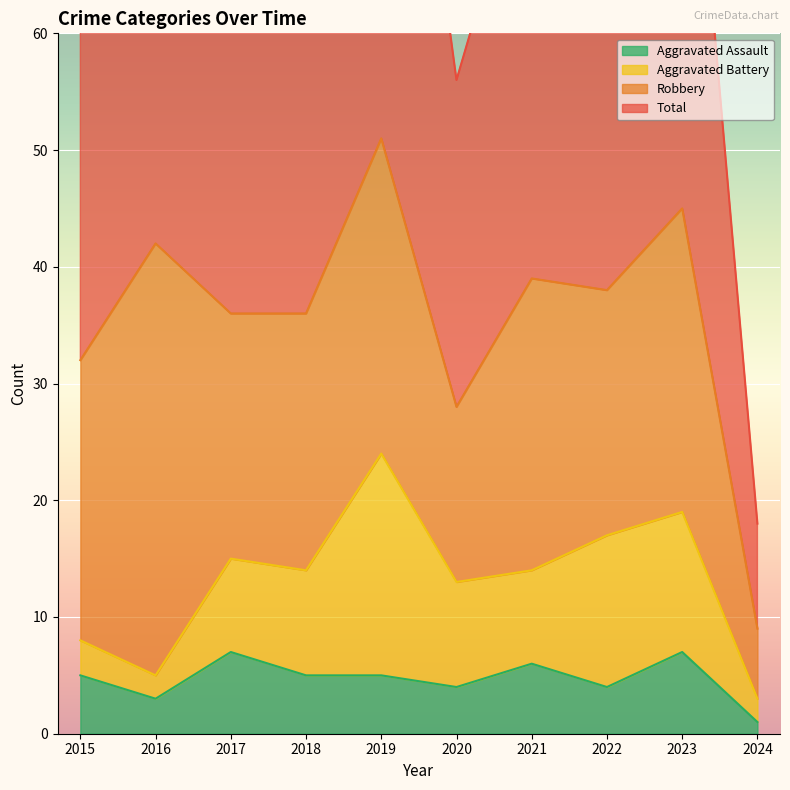

Which series changed the most between 2017 and 2023?

Total